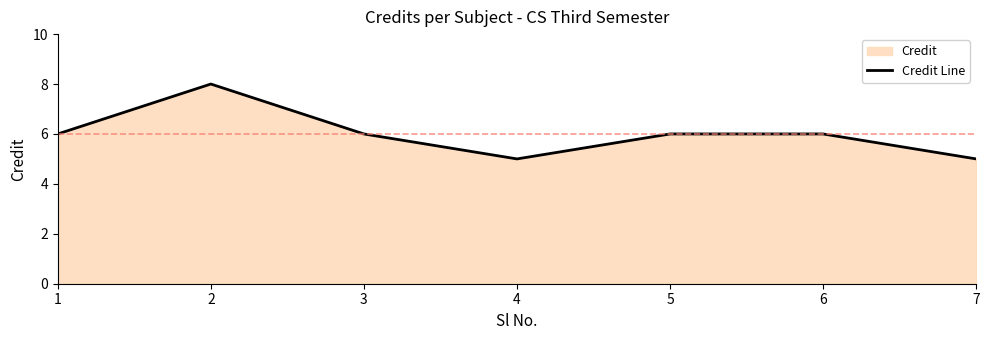

Where does the data first go above 6?

2